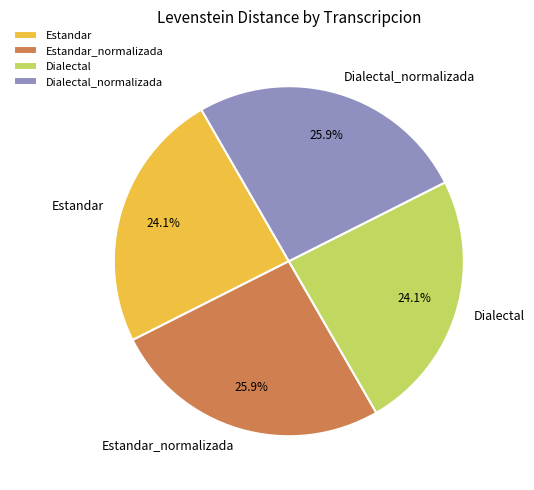

Is it true that Estandar_normalizada is 34% of the pie?

False